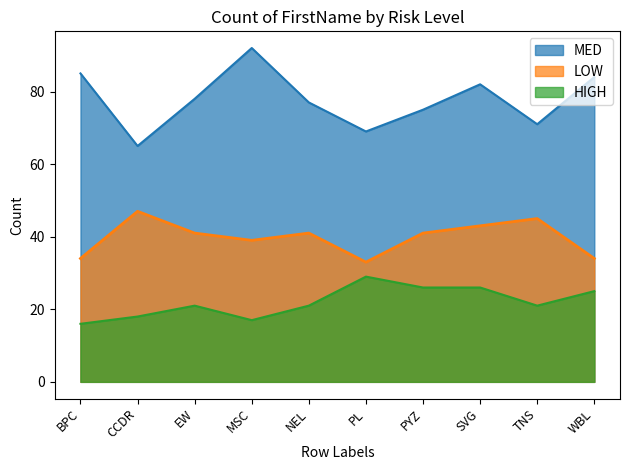

Does the chart have visible grid lines?

No